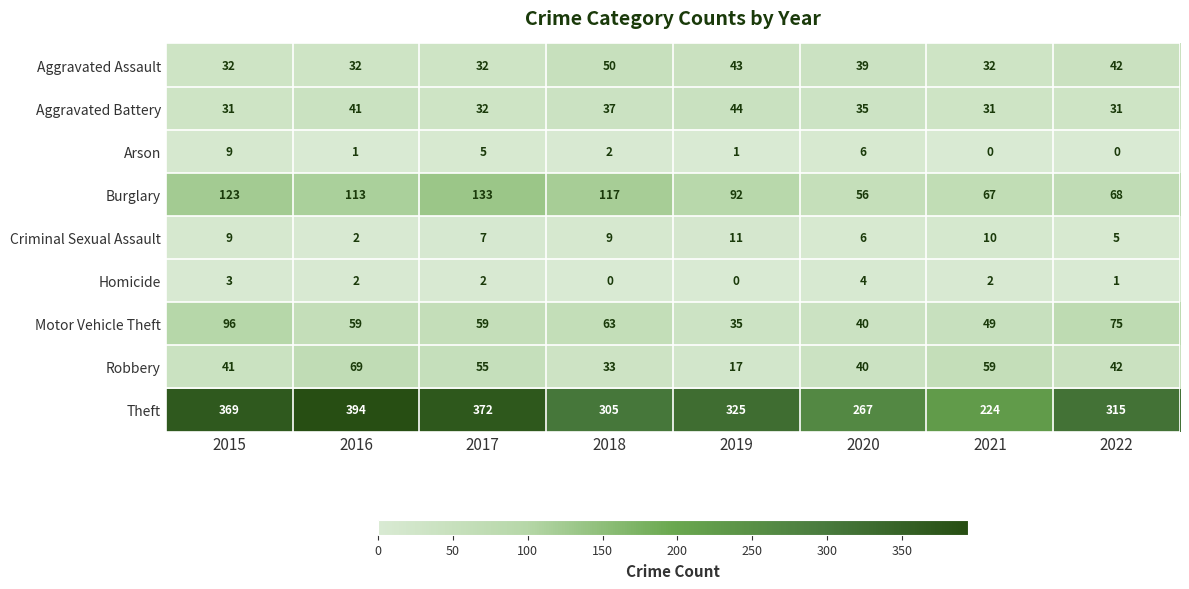

What is the total value across all series at 2017?

697